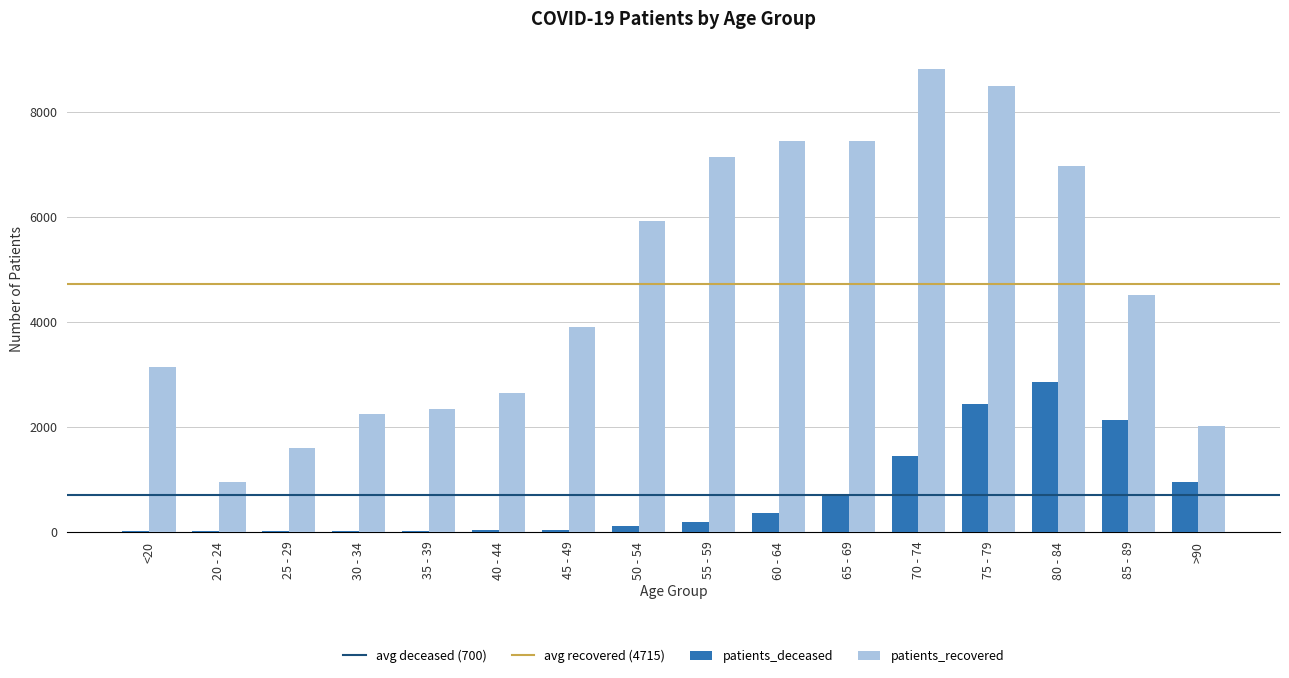

What is the greatest value displayed?

8817